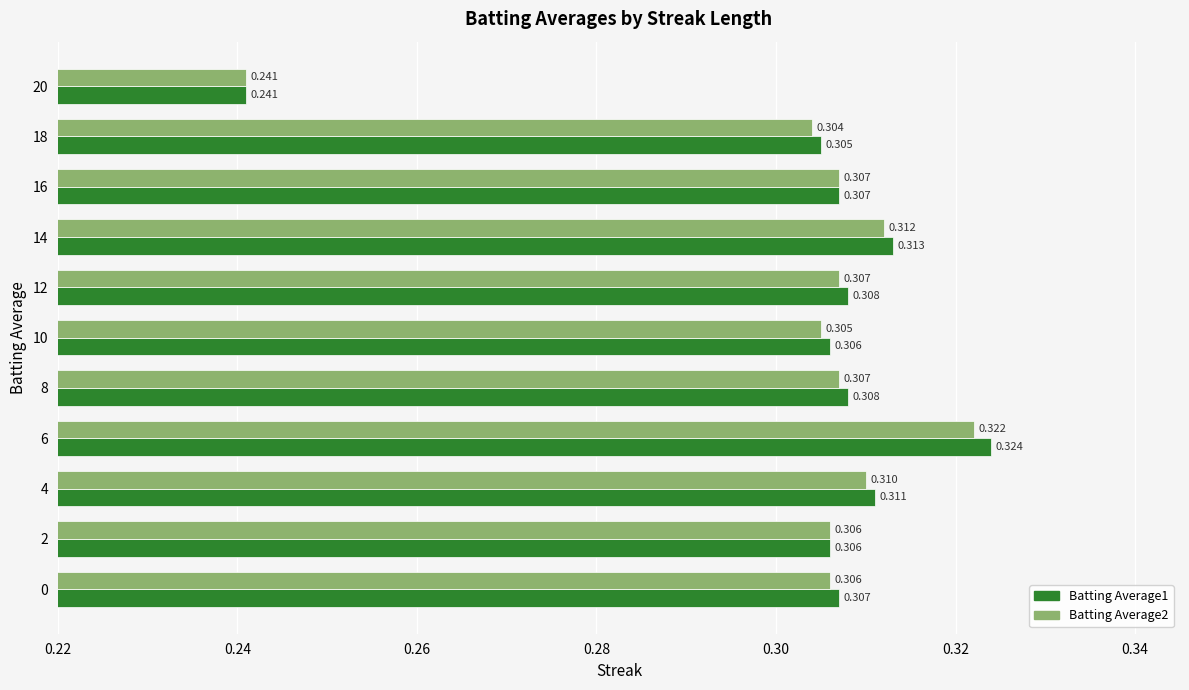

Is the value of Batting Average2 at 16 greater than the value of Batting Average1 at 14?

No